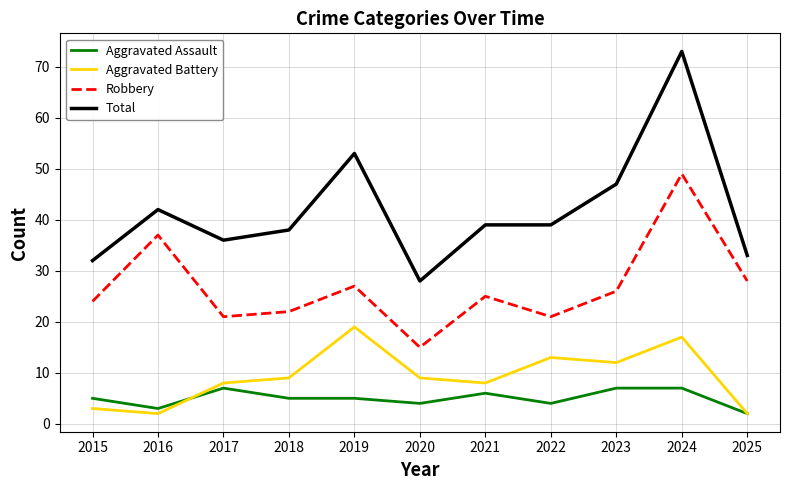

Is this an area chart (filled region under the line)?

No